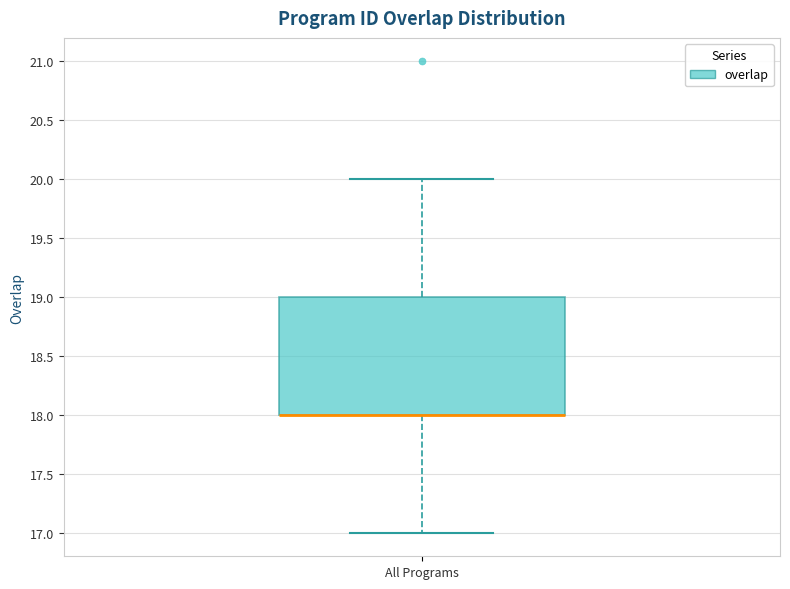

Read this box plot against the y-axis: the position of the median line, the range covered by the box, and the ends of both whiskers. The values are not printed on the chart, so give them approximately, as read against the axis.

median 18 (drawn on the box's lower edge), box 18 to 19, whiskers 17 to 20